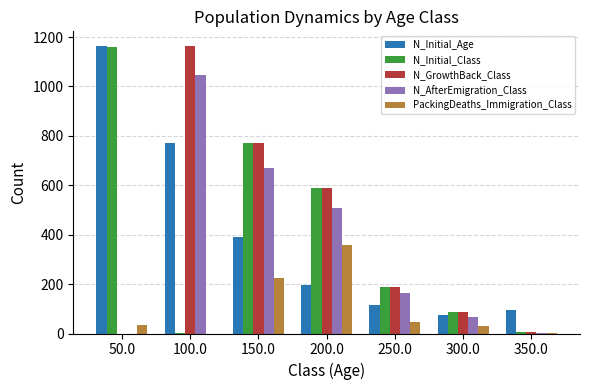

At which label does N_Initial_Class reach its peak?

50.0